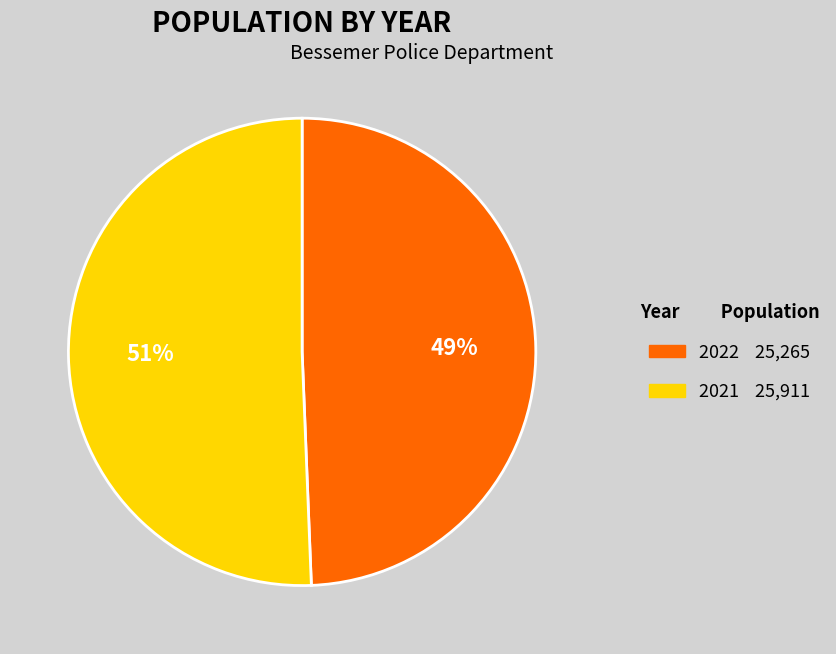

To the nearest percent, what is the combined percentage of 2022 and 2021?

100%